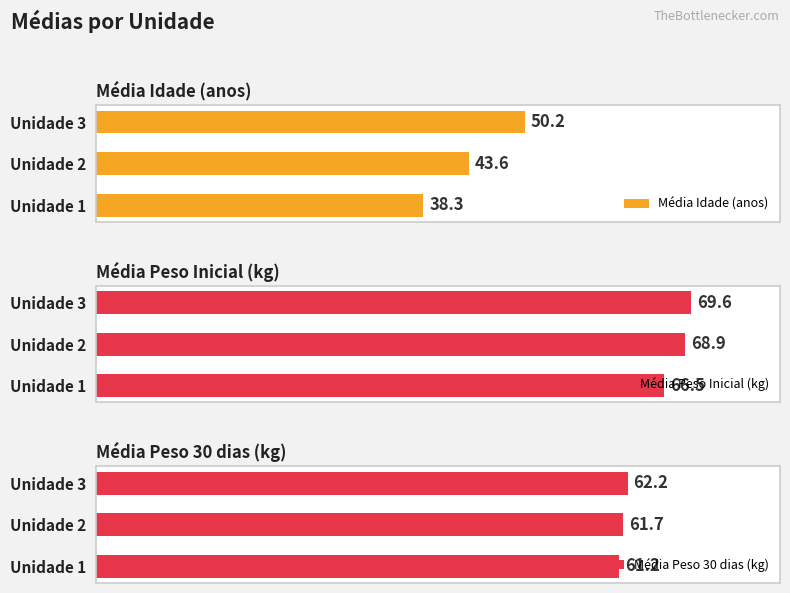

At which label does Média Idade (anos) reach its peak?

Unidade 3